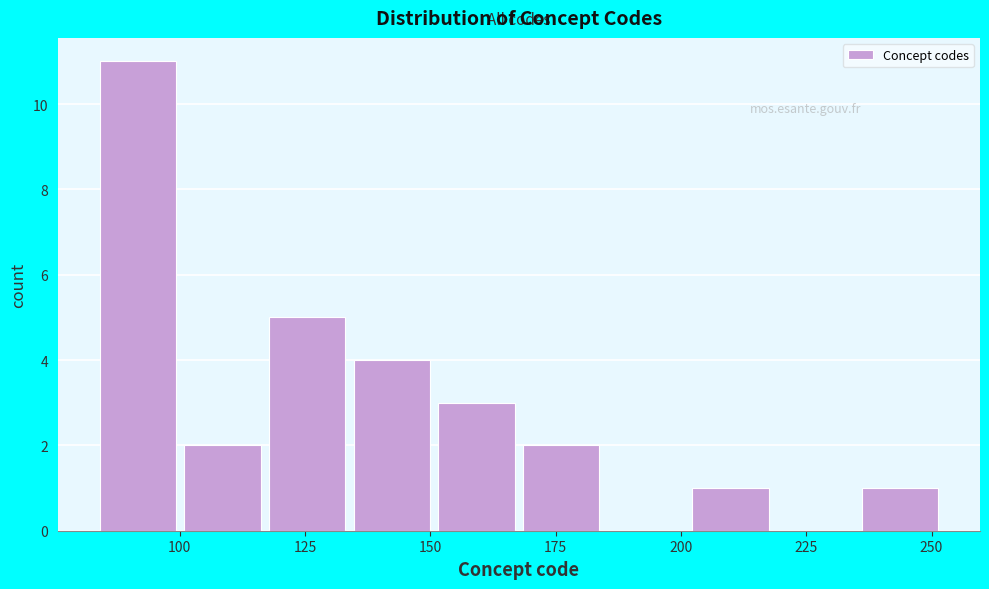

Read against the x-axis, roughly where is the centre of the tallest bar?

90